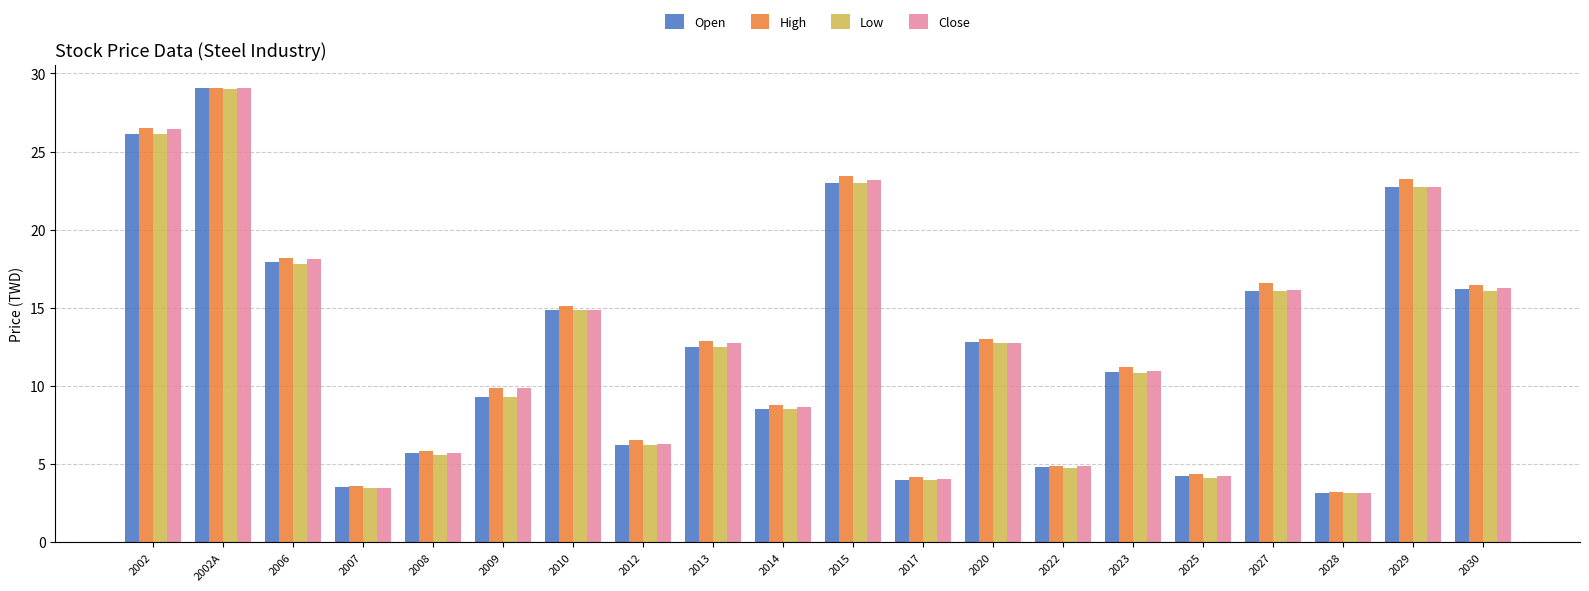

Is it true that Low equals 7.6 at 2022?

False